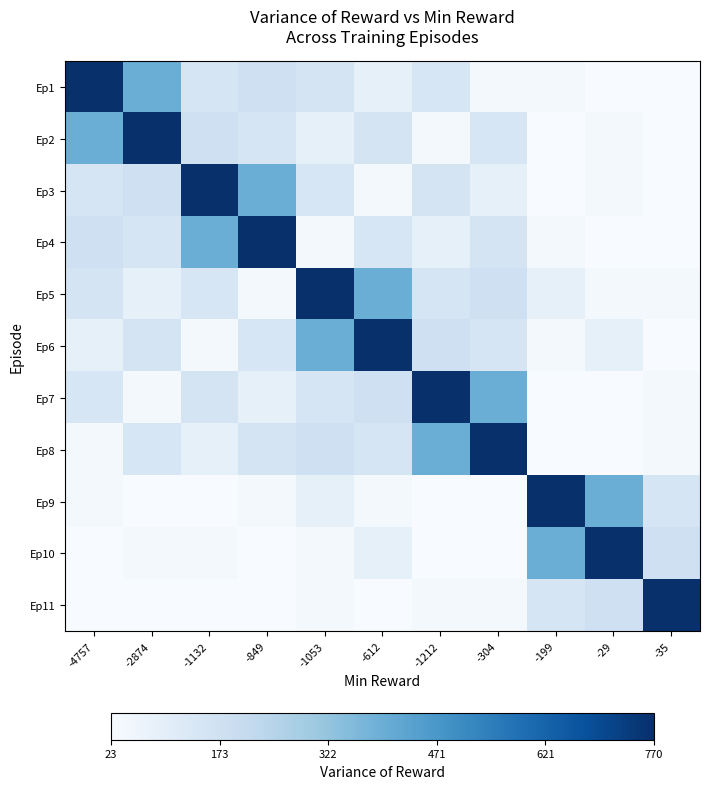

Reading left to right, extract all data points from this chart.

Ep1: -4757=770.4	-2874=397.3	-1132=149.0	-849=175.0	-1053=155.7	-612=87.2	-1212=144.0	-304=40.2	-199=35.5	-29=24.1	-35=23.0
Ep2: -4757=397.3	-2874=770.4	-1132=175.0	-849=149.0	-1053=87.2	-612=155.7	-1212=40.2	-304=144.0	-199=24.1	-29=35.5	-35=23.0
Ep3: -4757=149.0	-2874=175.0	-1132=770.4	-849=397.3	-1053=144.0	-612=40.2	-1212=155.7	-304=87.2	-199=23.0	-29=35.5	-35=24.1
Ep4: -4757=175.0	-2874=149.0	-1132=397.3	-849=770.4	-1053=40.2	-612=144.0	-1212=87.2	-304=155.7	-199=35.5	-29=23.0	-35=24.1
Ep5: -4757=155.7	-2874=87.2	-1132=144.0	-849=40.2	-1053=770.4	-612=397.3	-1212=149.0	-304=175.0	-199=87.2	-29=40.2	-35=35.5
Ep6: -4757=87.2	-2874=155.7	-1132=40.2	-849=144.0	-1053=397.3	-612=770.4	-1212=175.0	-304=149.0	-199=40.2	-29=87.2	-35=23.0
Ep7: -4757=144.0	-2874=40.2	-1132=155.7	-849=87.2	-1053=149.0	-612=175.0	-1212=770.4	-304=397.3	-199=24.1	-29=23.0	-35=35.5
Ep8: -4757=40.2	-2874=144.0	-1132=87.2	-849=155.7	-1053=175.0	-612=149.0	-1212=397.3	-304=770.4	-199=23.0	-29=24.1	-35=35.5
Ep9: -4757=35.5	-2874=24.1	-1132=23.0	-849=35.5	-1053=87.2	-612=40.2	-1212=24.1	-304=23.0	-199=770.4	-29=397.3	-35=149.0
Ep10: -4757=24.1	-2874=35.5	-1132=35.5	-849=23.0	-1053=40.2	-612=87.2	-1212=23.0	-304=24.1	-199=397.3	-29=770.4	-35=175.0
Ep11: -4757=23.0	-2874=23.0	-1132=24.1	-849=24.1	-1053=35.5	-612=23.0	-1212=35.5	-304=35.5	-199=149.0	-29=175.0	-35=770.4